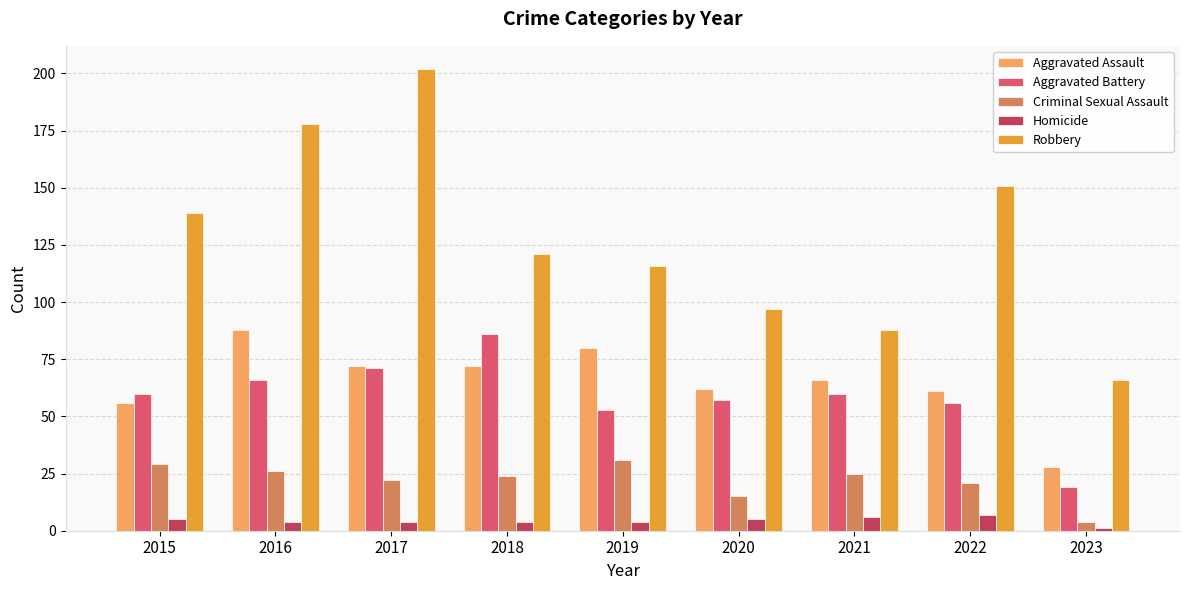

What is the total value across all series at 2021?

245